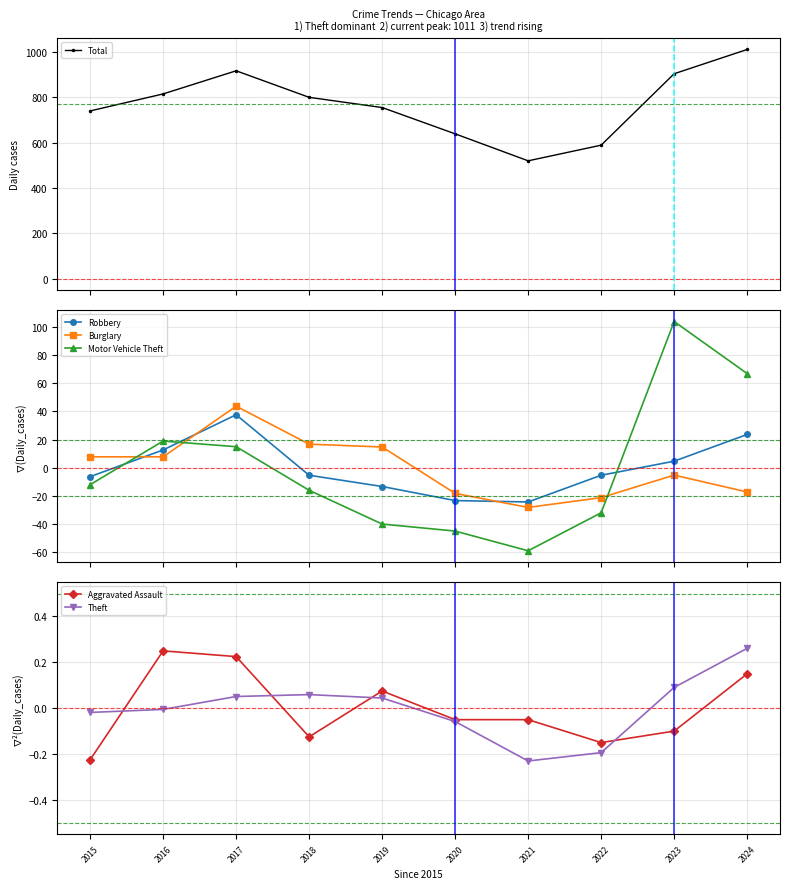

The Motor Vehicle Theft series shows -45.1 at 2020. True or false?

True